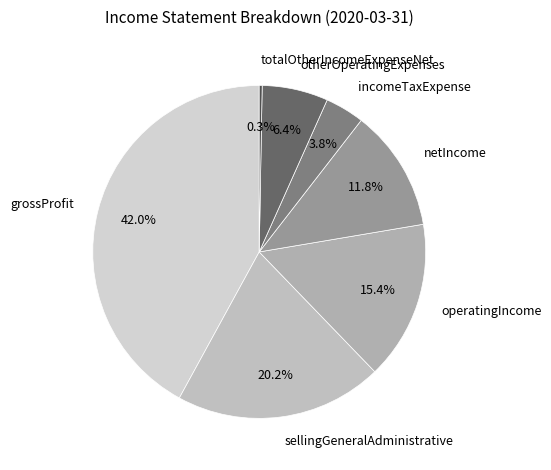

Does any single category account for the majority?

No